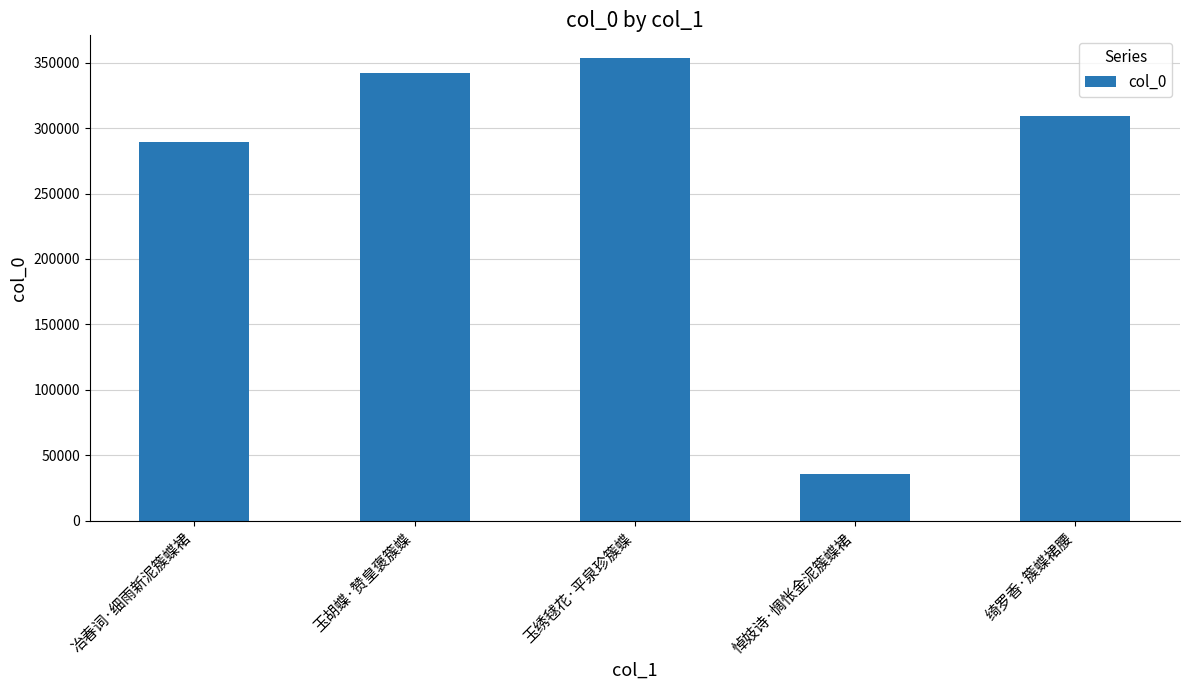

How many series are shown in this chart?

1